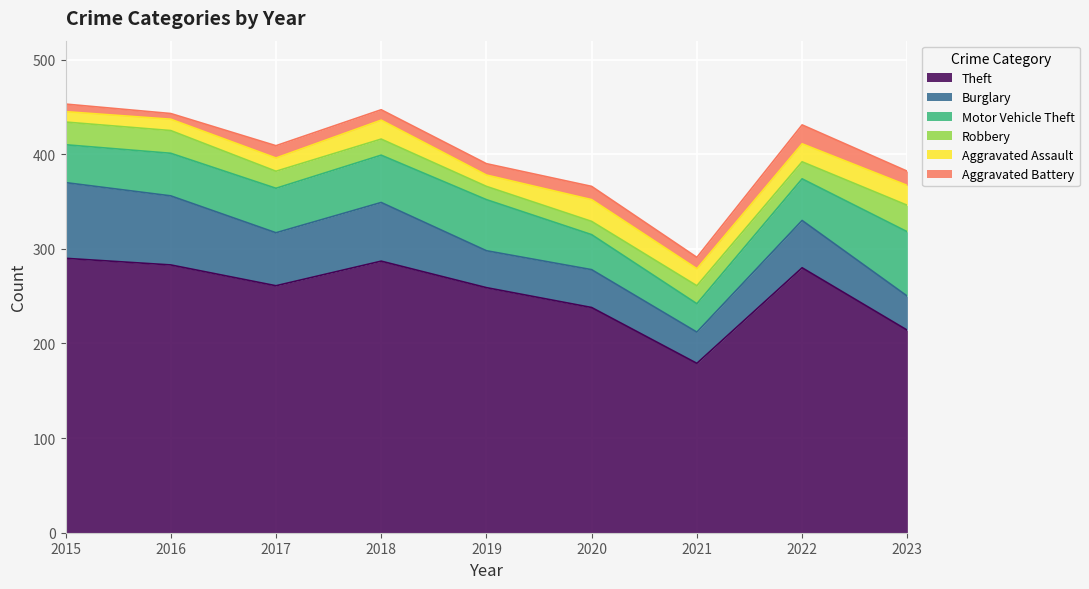

What is the maximum value for Aggravated Assault?

23